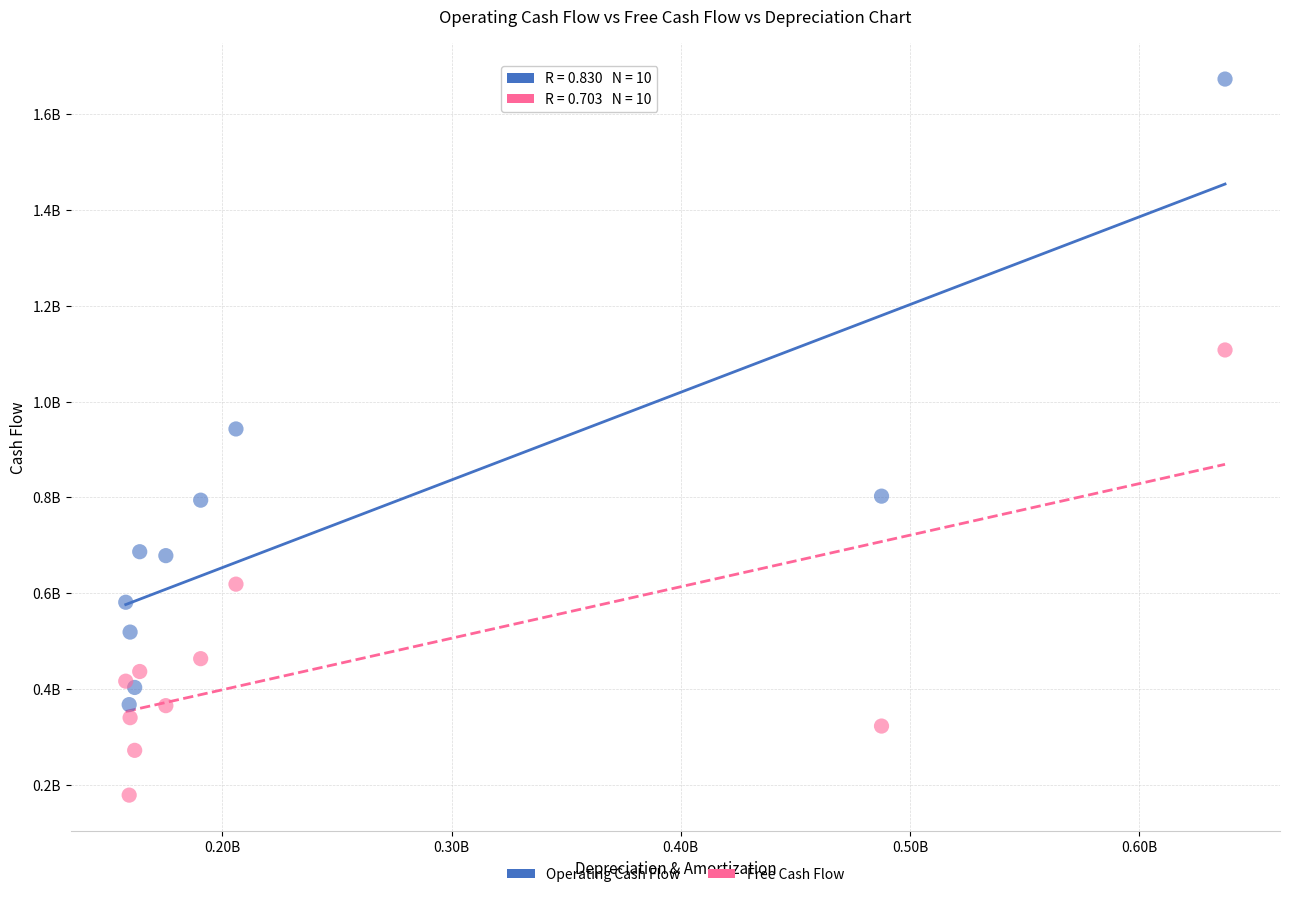

What are all the series names shown in the legend?

Operating Cash Flow, Free Cash Flow